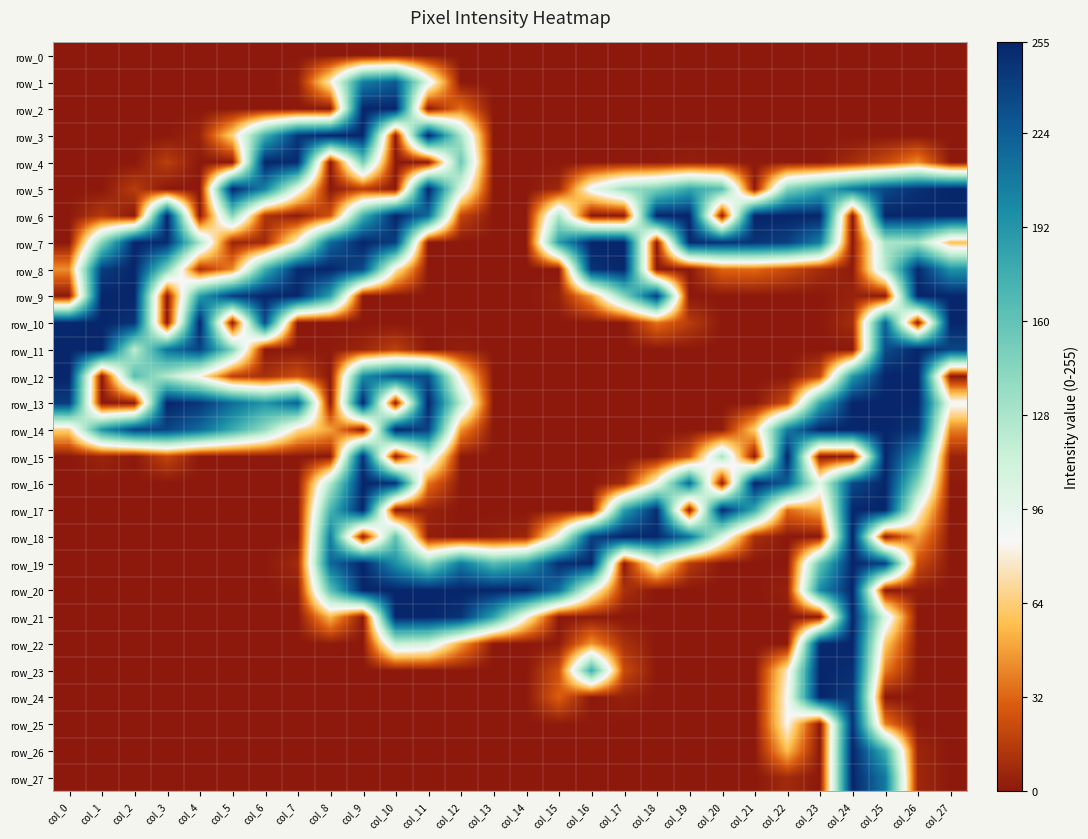

Which category has the highest value in the row_10 series?

col_1